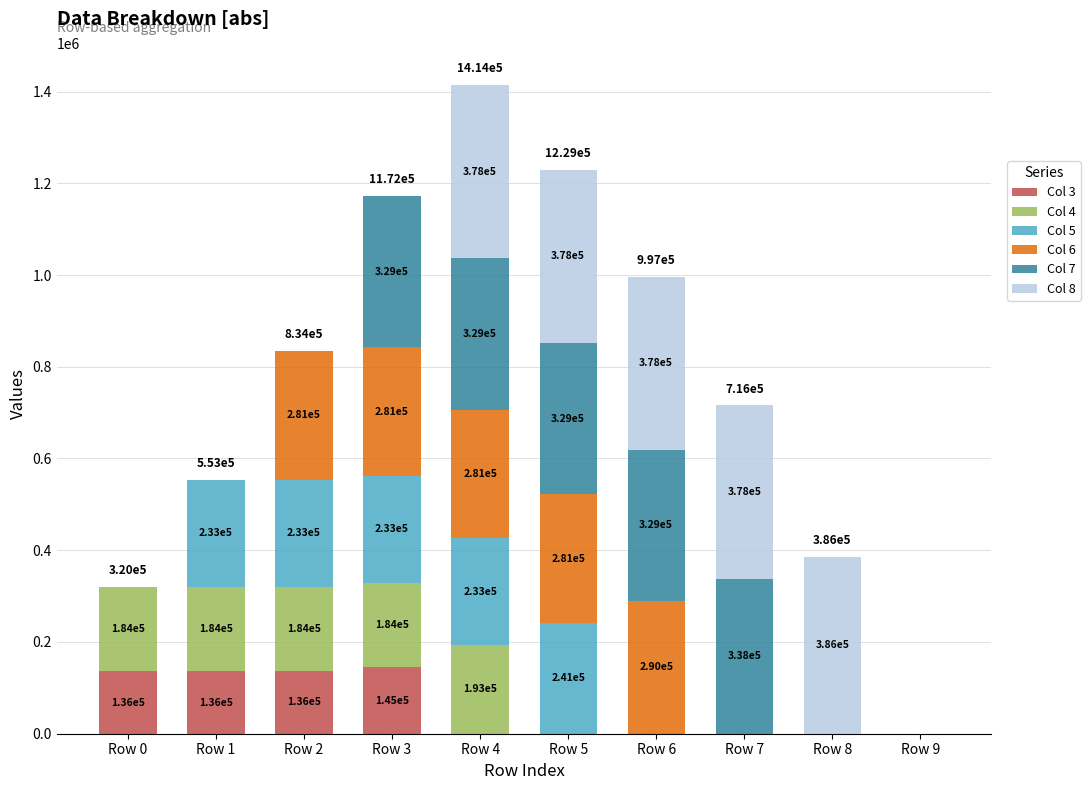

What is the highest value of the Col 3 series?

144548.5